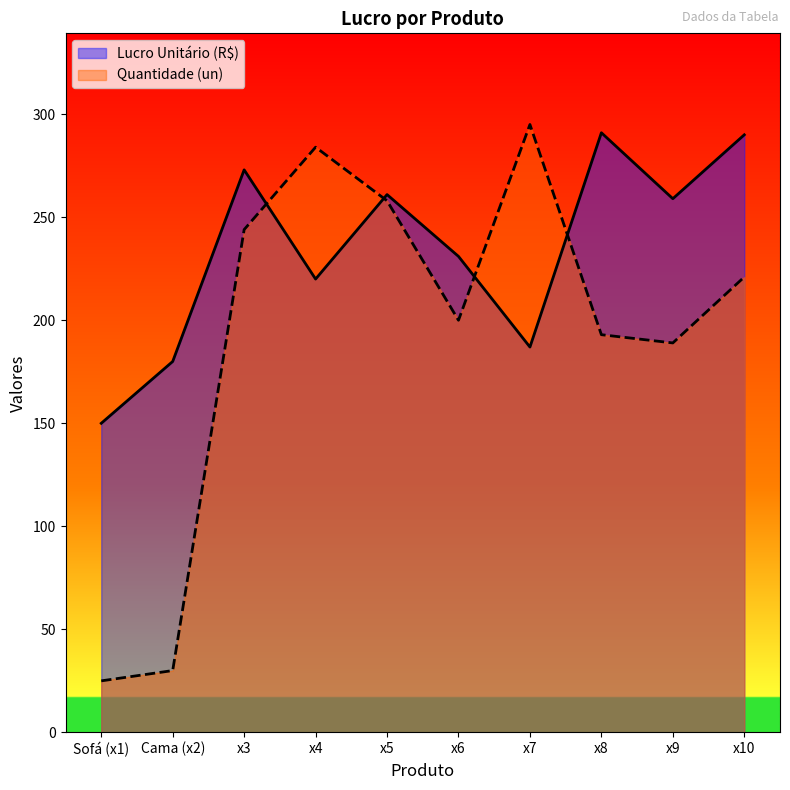

What is the difference between the Lucro Unitário (R$) values at x5 and Cama (x2)?

81